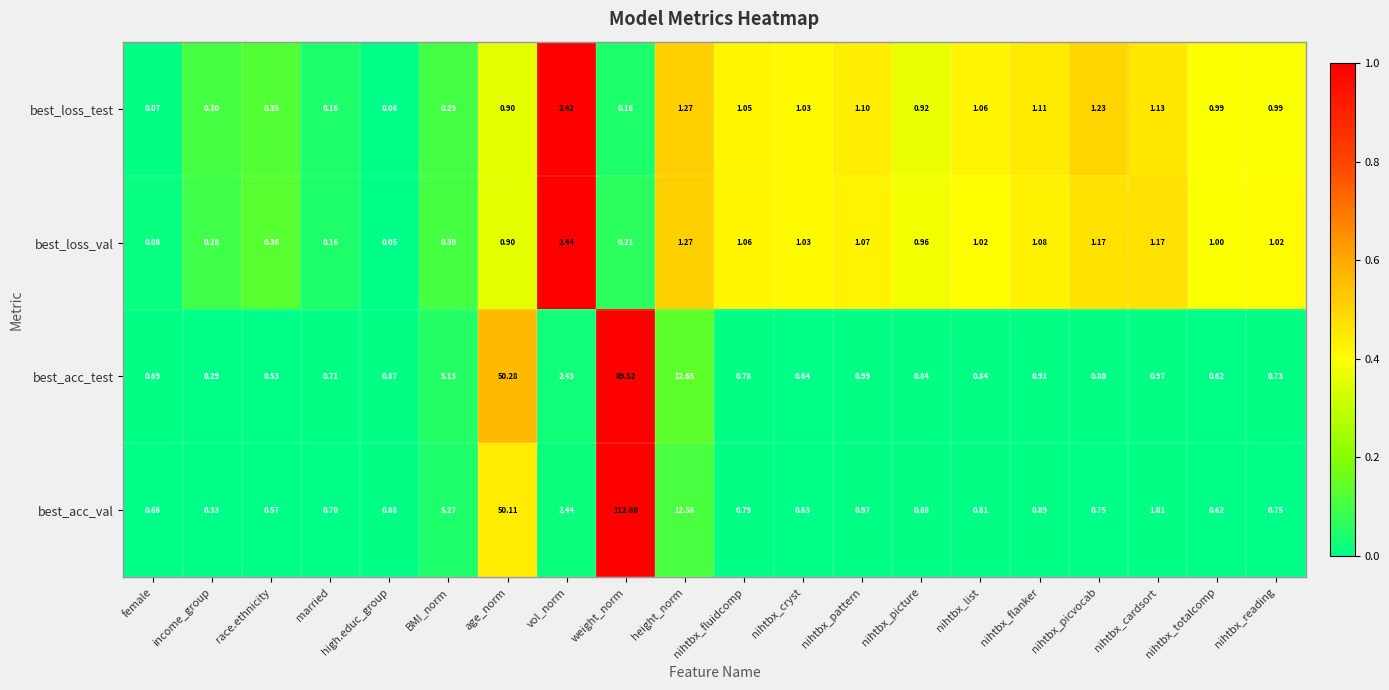

Which category has the lowest value across all series?

high.educ_group